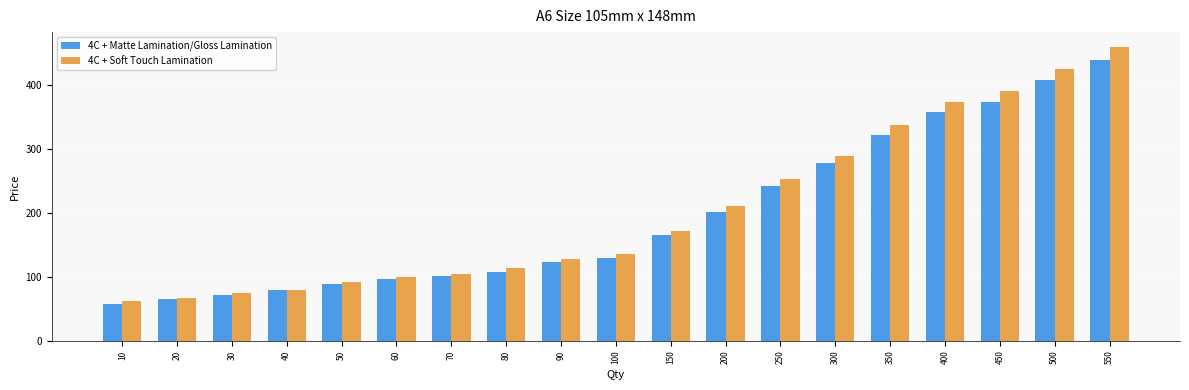

Reading left to right, what are all the values shown in this chart?

4C + Matte Lamination/Gloss Lamination: 58	65	72	79	89	96	101	108	123	130	165	201	242	278	322	357	373	407	439
4C + Soft Touch Lamination: 62	67	75	80	92	99	104	113	128	135	172	210	252	289	337	373	390	425	459